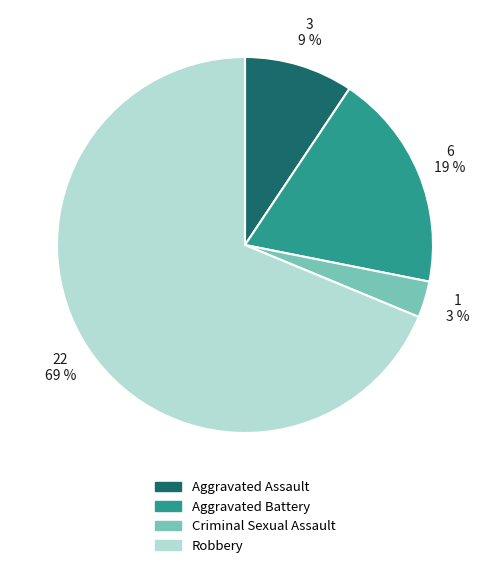

How many slices are in this pie chart?

4